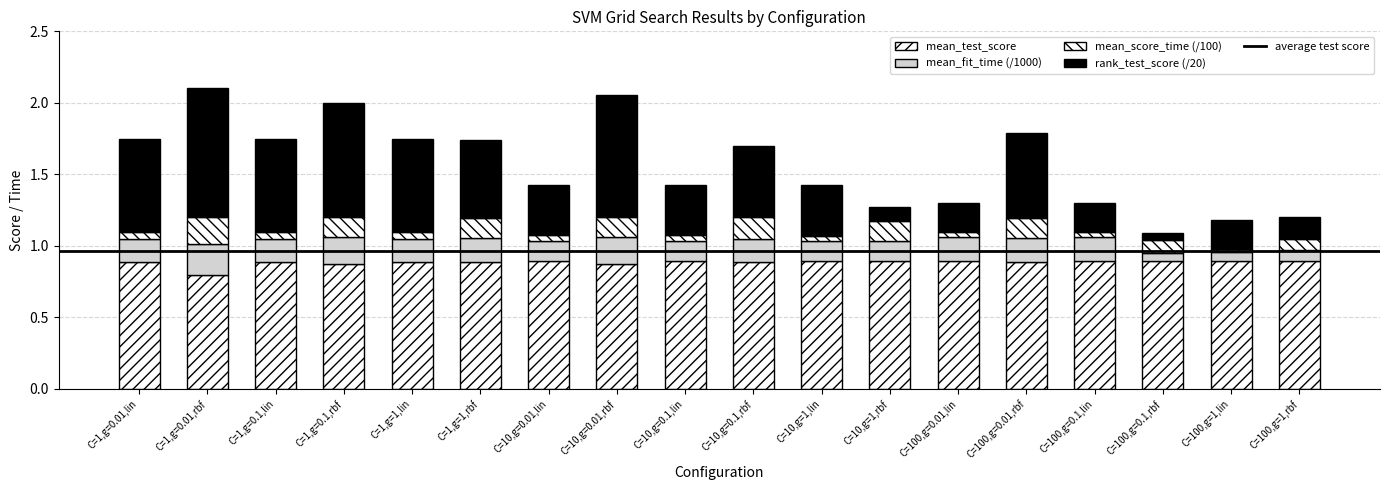

Does the chart contain any negative values?

No